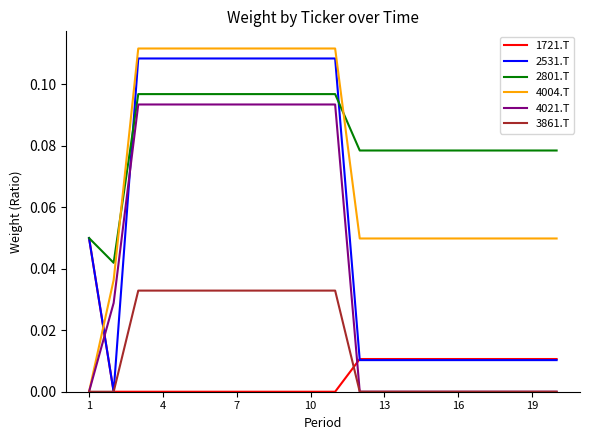

Is this an area chart (filled region under the line)?

No